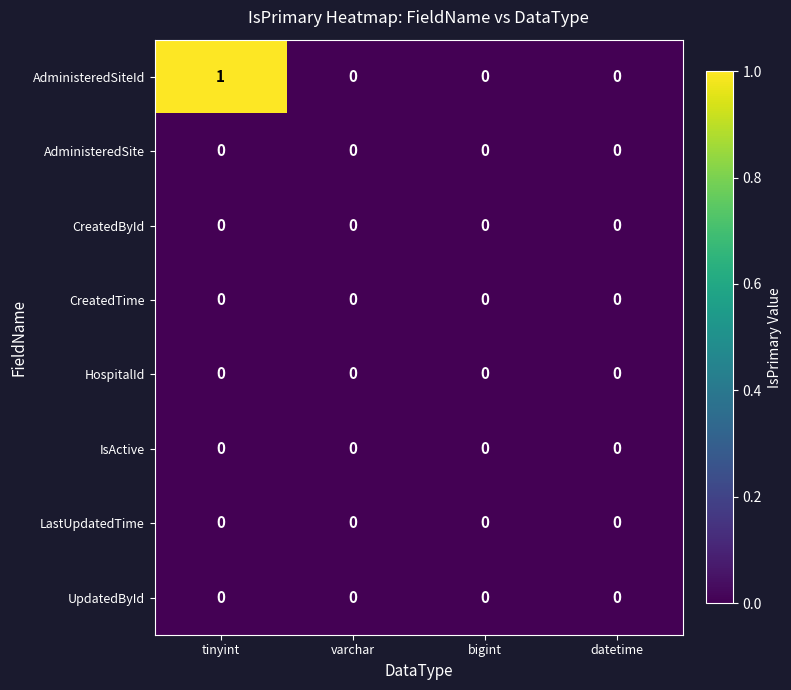

True or false: IsActive has a value of 0 at tinyint.

True